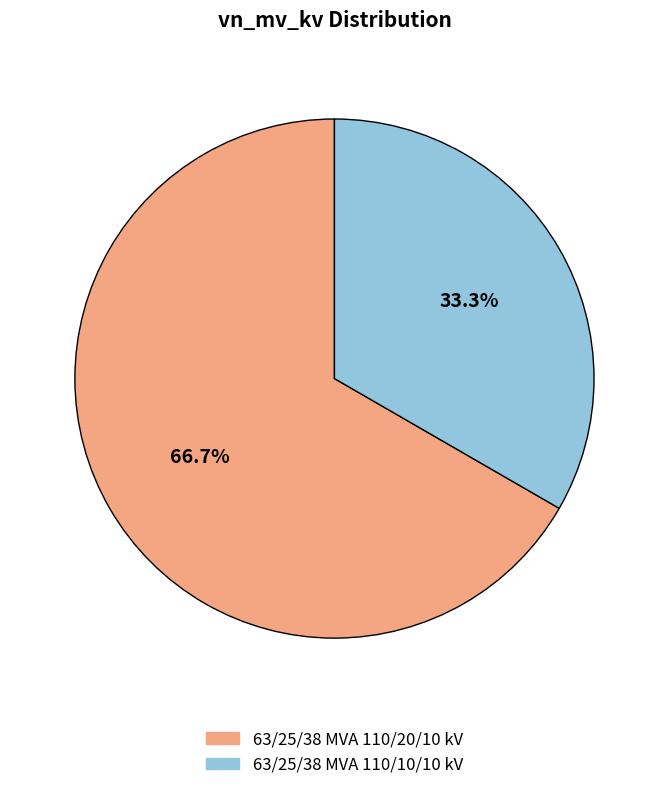

To the nearest percent, what is the average slice percentage?

50%